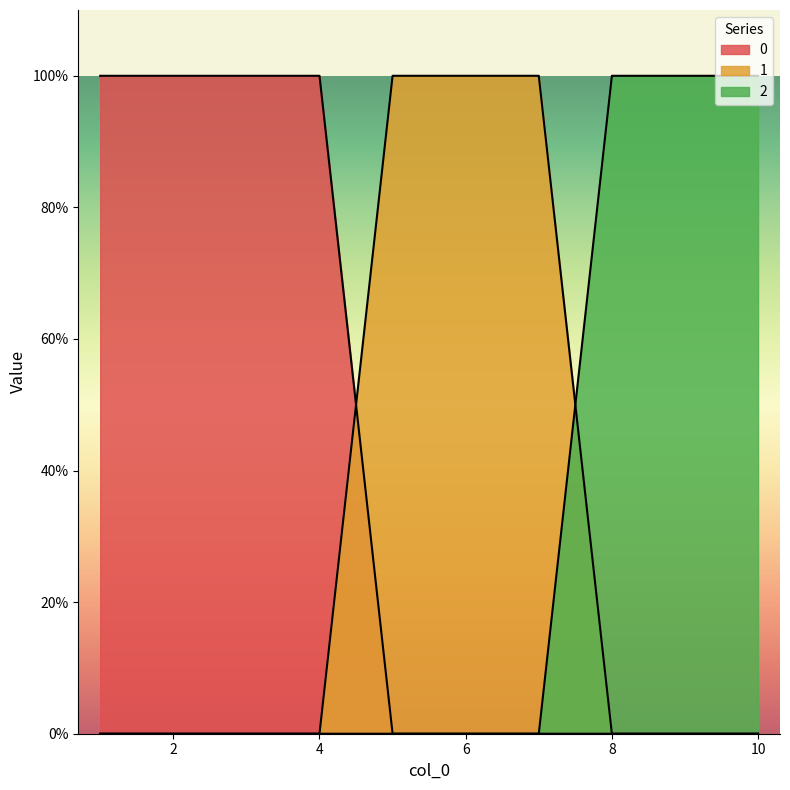

How many categories are shown in the chart?

10